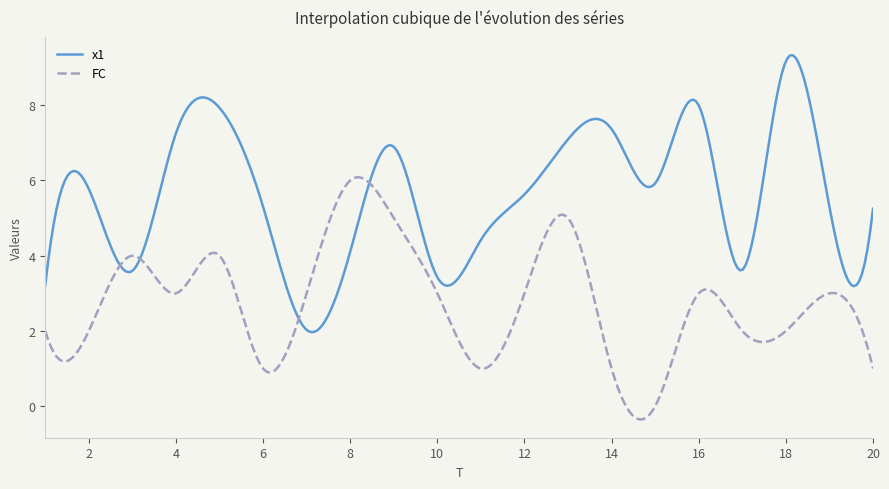

What is the difference between the maximum and minimum values in the FC series?

6.4